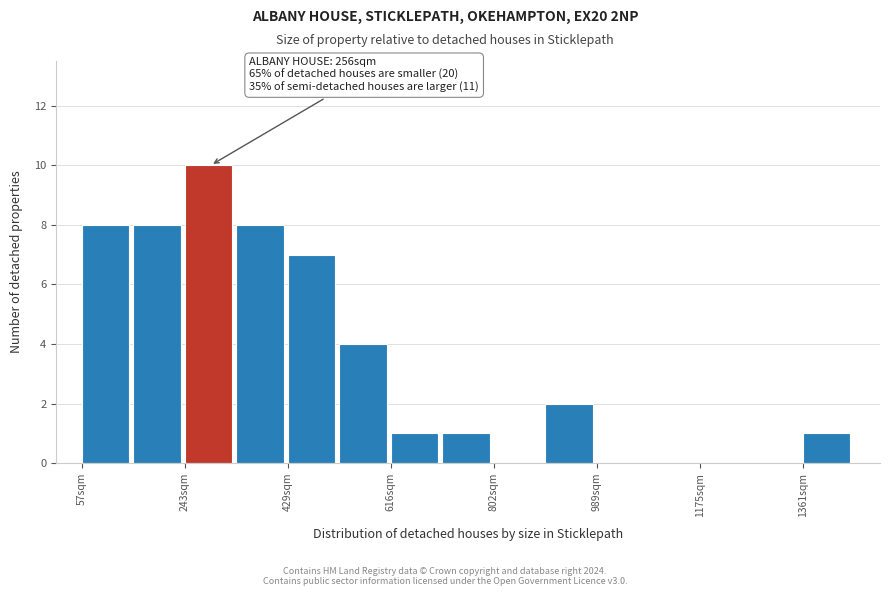

Over which range of the x-axis is the bar tallest?

240 to 340